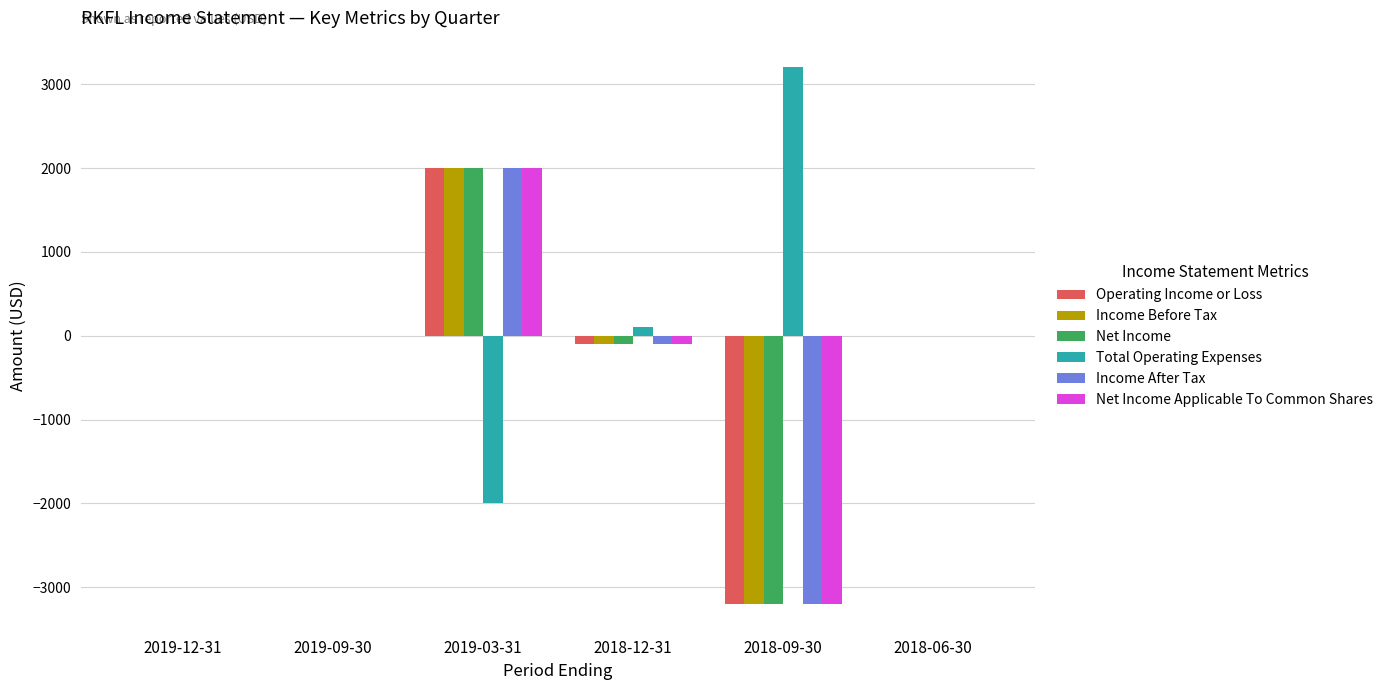

True or false: Total Operating Expenses has a value of 100 at 2018-12-31.

True